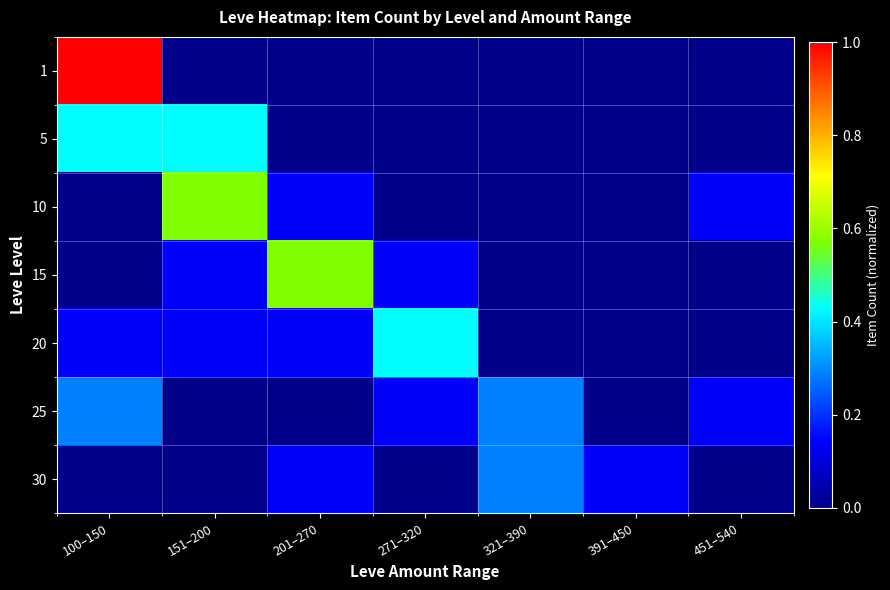

Reading left to right, extract all data points from this chart.

1: 100–150=1.0	151–200=0.0	201–270=0.0	271–320=0.0	321–390=0.0	391–450=0.0	451–540=0.0
5: 100–150=0.4	151–200=0.4	201–270=0.0	271–320=0.0	321–390=0.0	391–450=0.0	451–540=0.0
10: 100–150=0.0	151–200=0.6	201–270=0.1	271–320=0.0	321–390=0.0	391–450=0.0	451–540=0.1
15: 100–150=0.0	151–200=0.1	201–270=0.6	271–320=0.1	321–390=0.0	391–450=0.0	451–540=0.0
20: 100–150=0.1	151–200=0.1	201–270=0.1	271–320=0.4	321–390=0.0	391–450=0.0	451–540=0.0
25: 100–150=0.3	151–200=0.0	201–270=0.0	271–320=0.1	321–390=0.3	391–450=0.0	451–540=0.1
30: 100–150=0.0	151–200=0.0	201–270=0.1	271–320=0.0	321–390=0.3	391–450=0.1	451–540=0.0